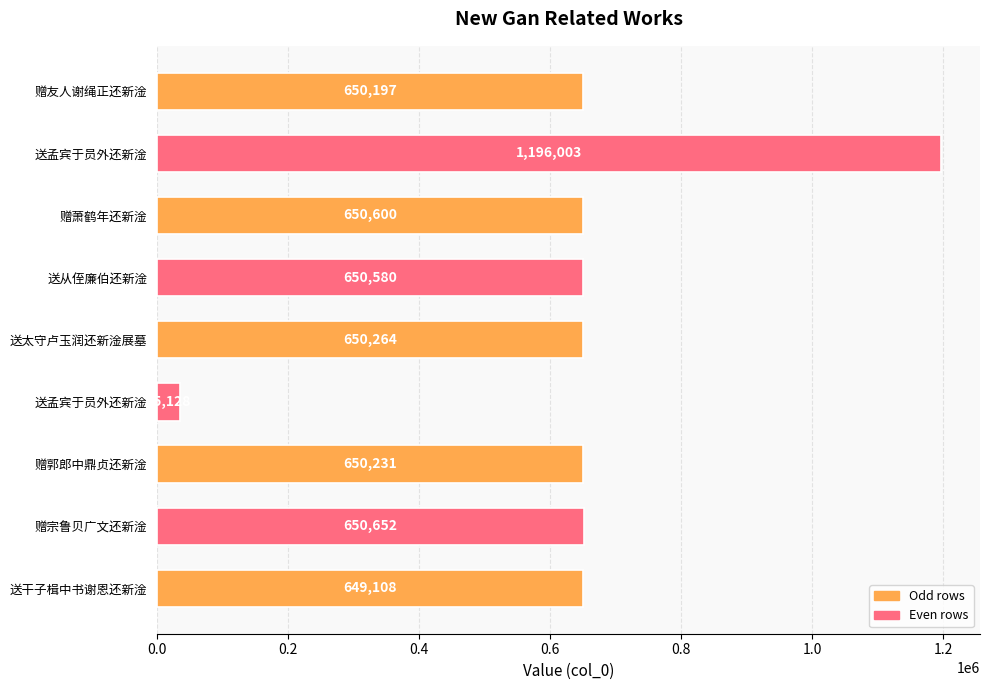

How many values are below 650264?

4